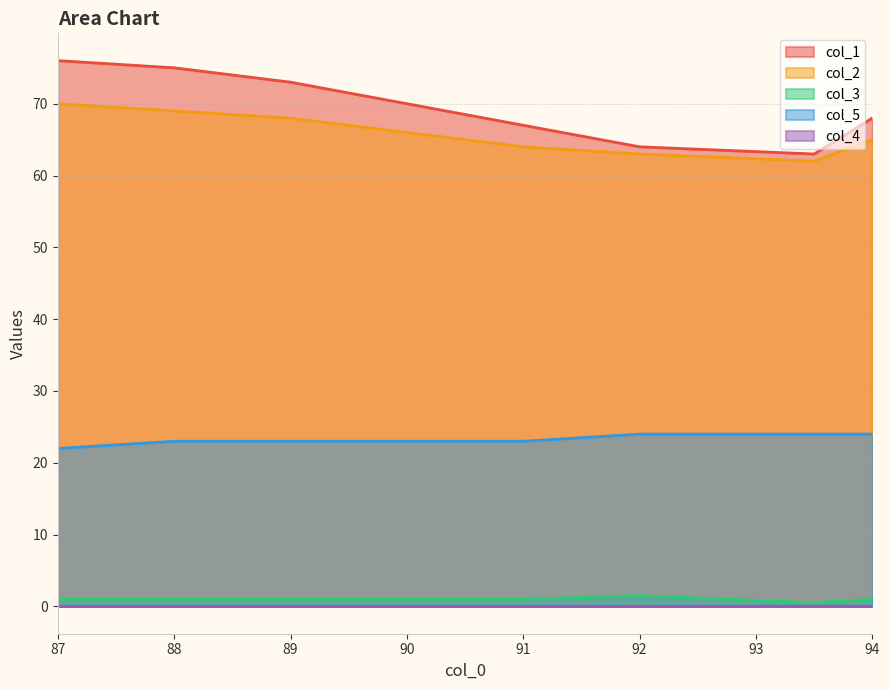

What value does the col_3 series have at 93.5?

0.5